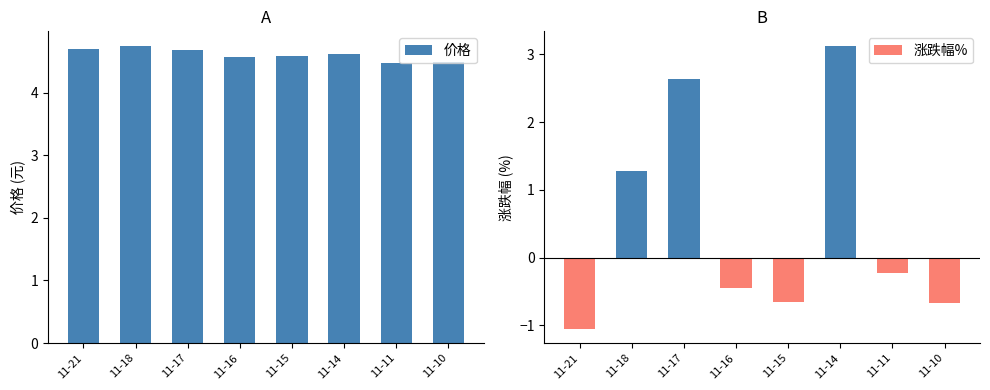

What is the value of the 价格 bar at the 5th from the left?

4.6